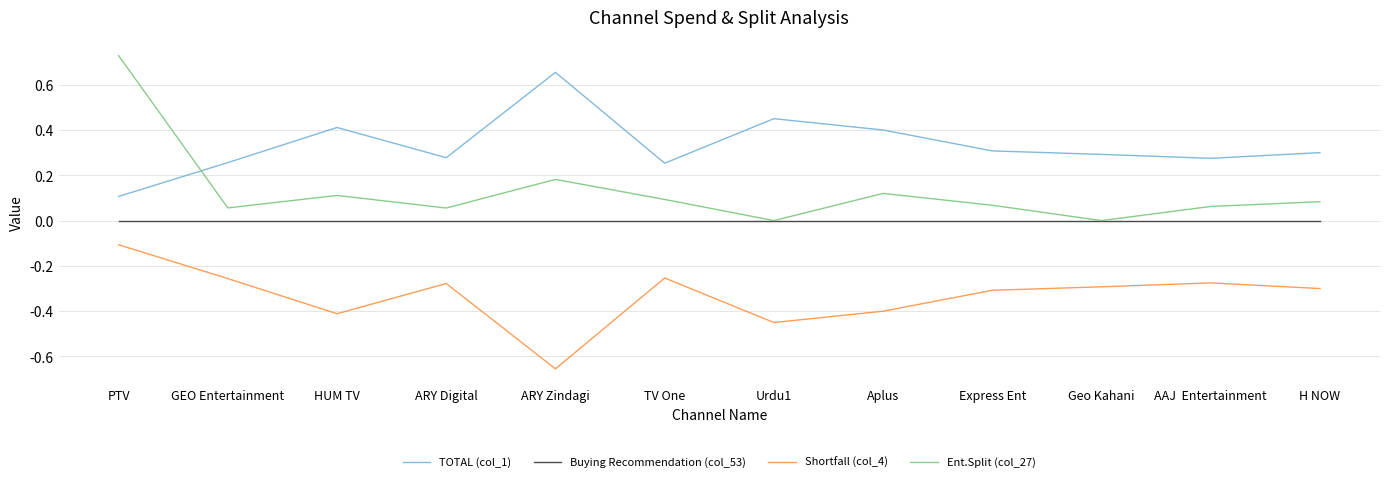

What is the difference between the second highest and minimum values in the Shortfall (col_4) series?

0.4